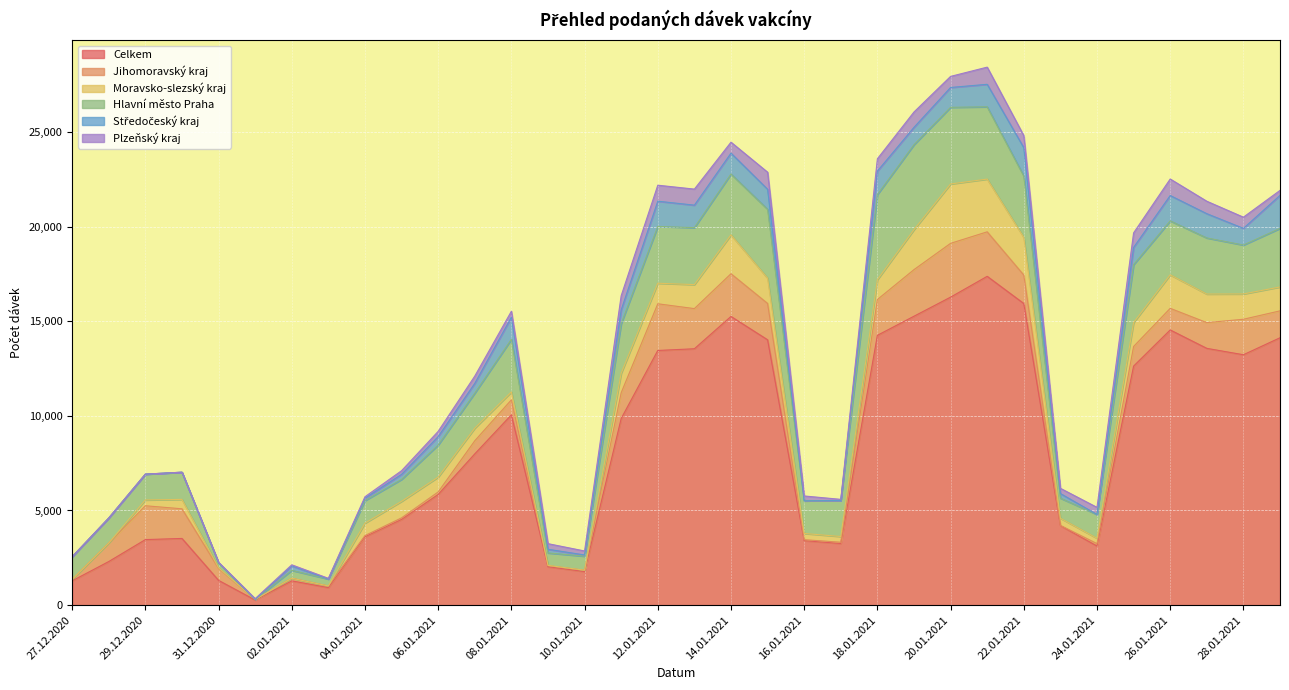

What is the label of the 18th point from the left?

13.01.2021